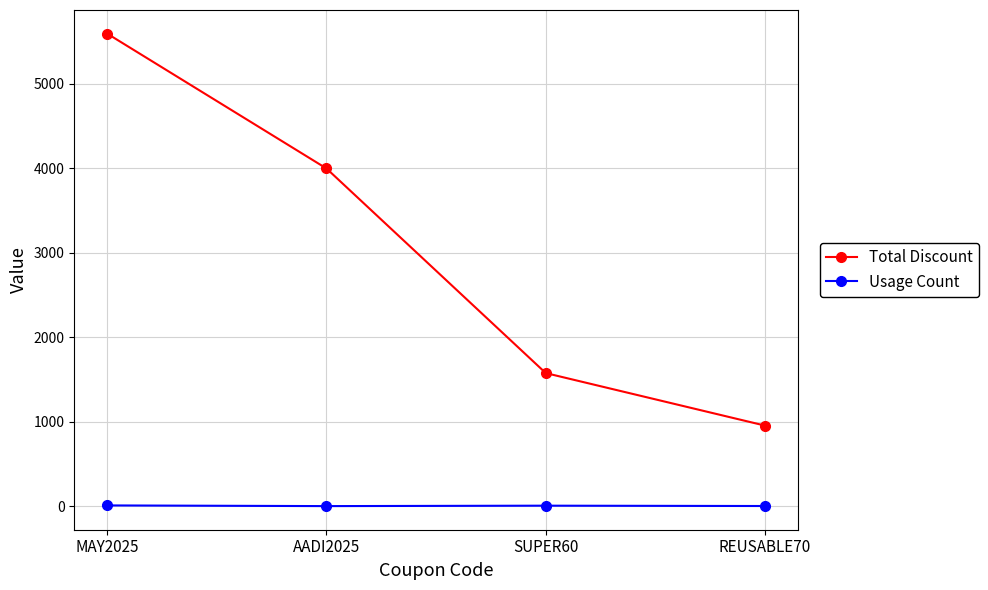

What is the difference between the Usage Count values at MAY2025 and AADI2025?

8